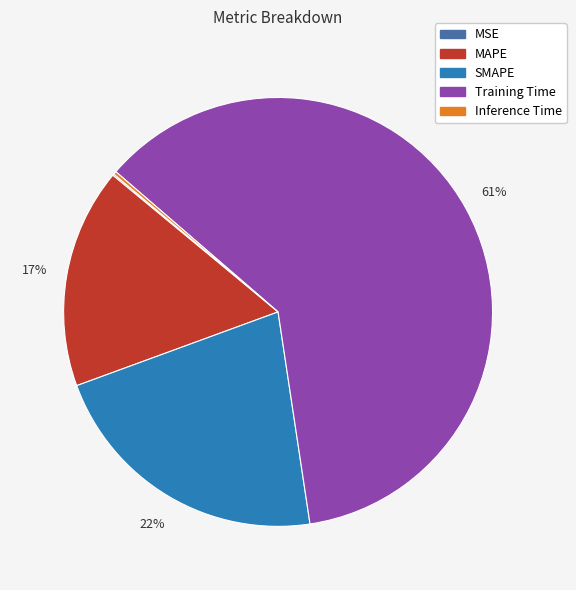

To the nearest percent, what portion does MAPE represent?

17%